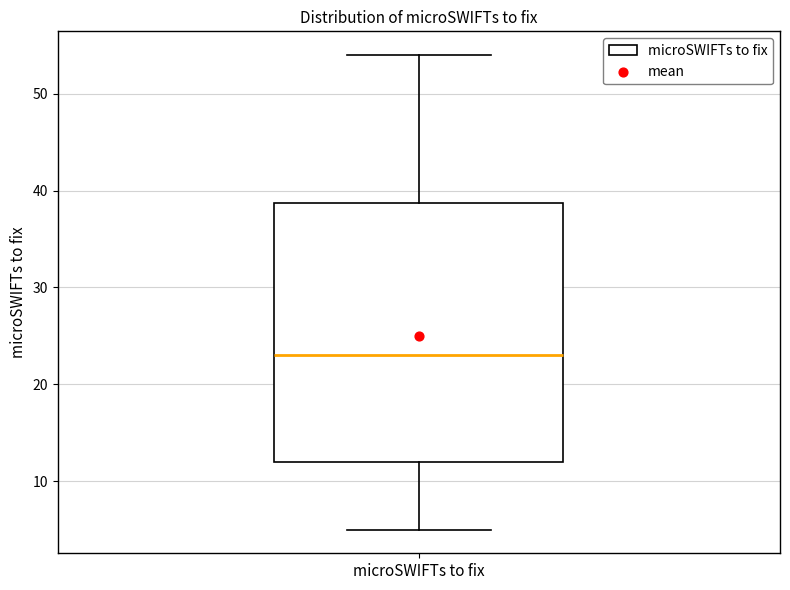

Read this box plot against the y-axis: the position of the median line, the range covered by the box, and the ends of both whiskers. The values are not printed on the chart, so give them approximately, as read against the axis.

median 23, box 12 to 39, whiskers 5 to 54